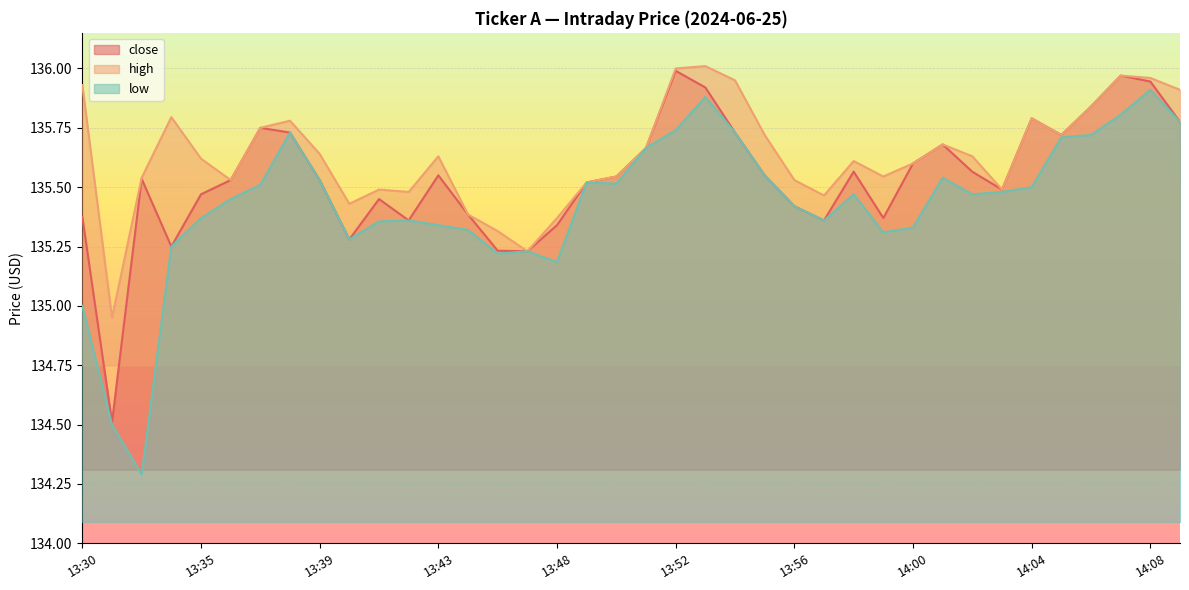

What is the approximate value of low at 13:30?

135.0